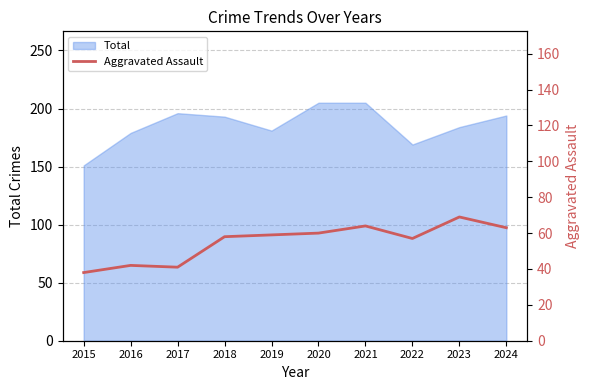

Which label corresponds to the smallest value in the chart?

2015